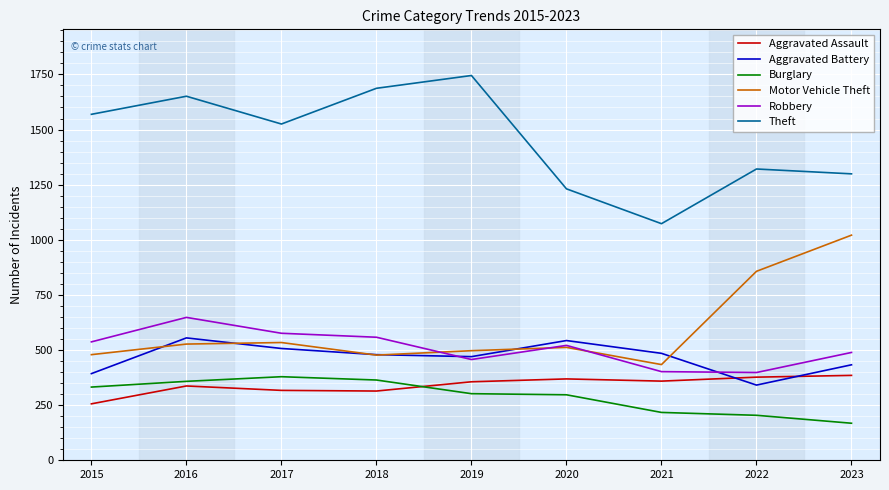

Which series has the largest total across all categories?

Theft